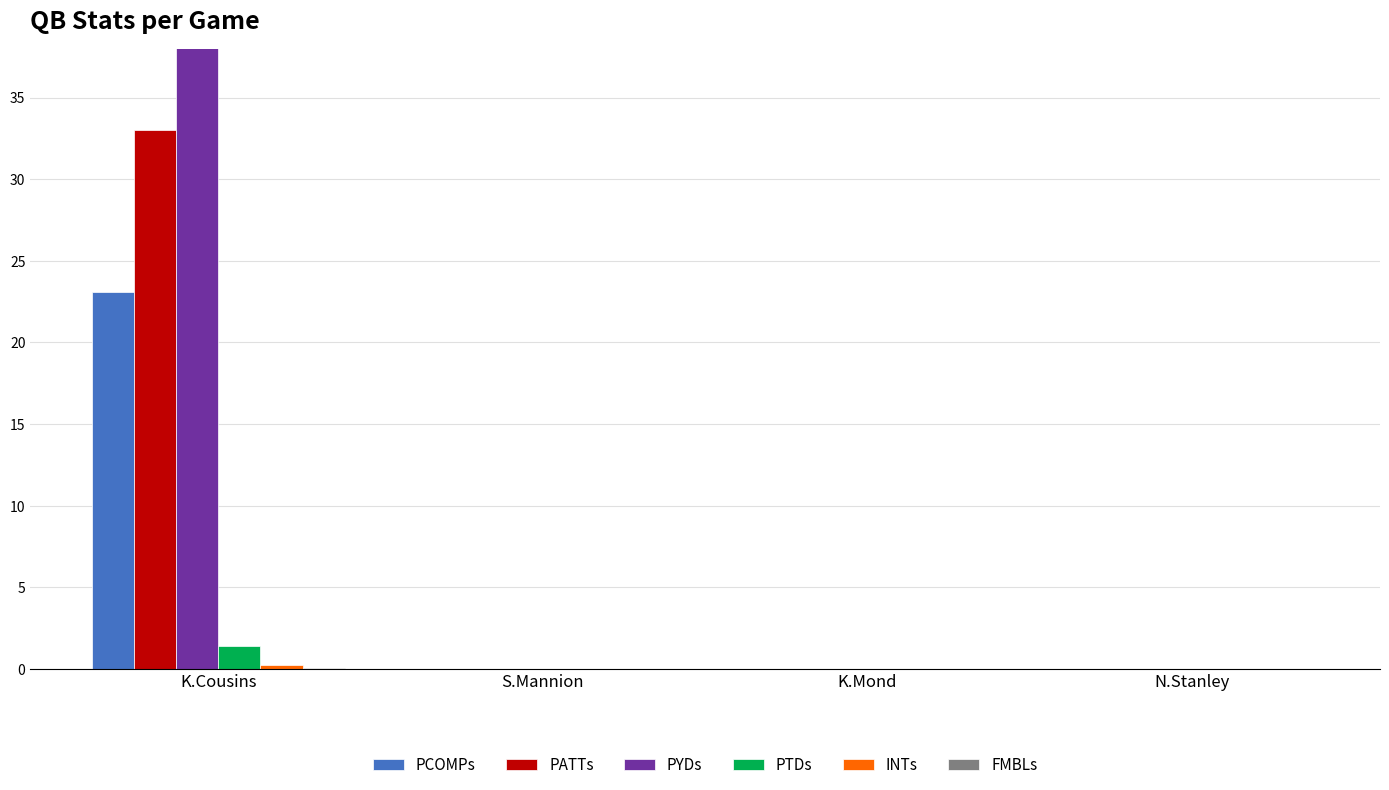

Which series has the largest total across all categories?

PYDs